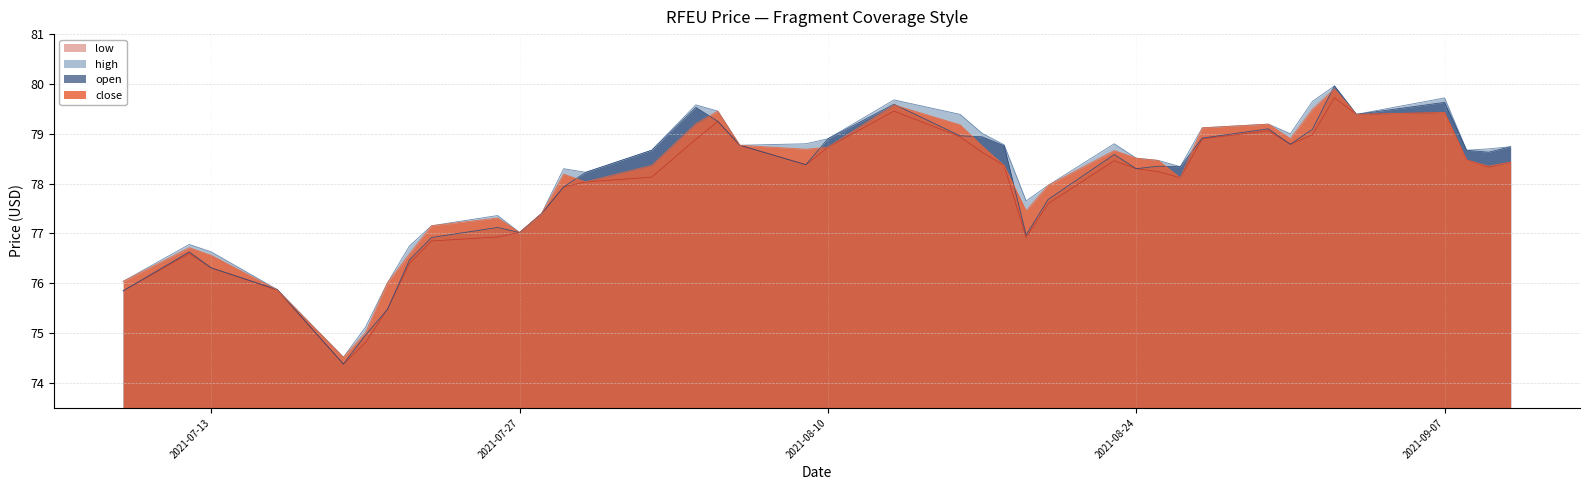

True or false: open and low intersect in this chart.

False